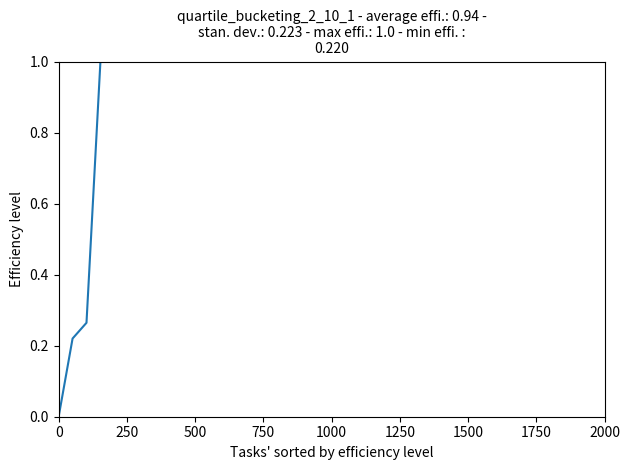

What is the difference between the maximum and minimum values?

1.0